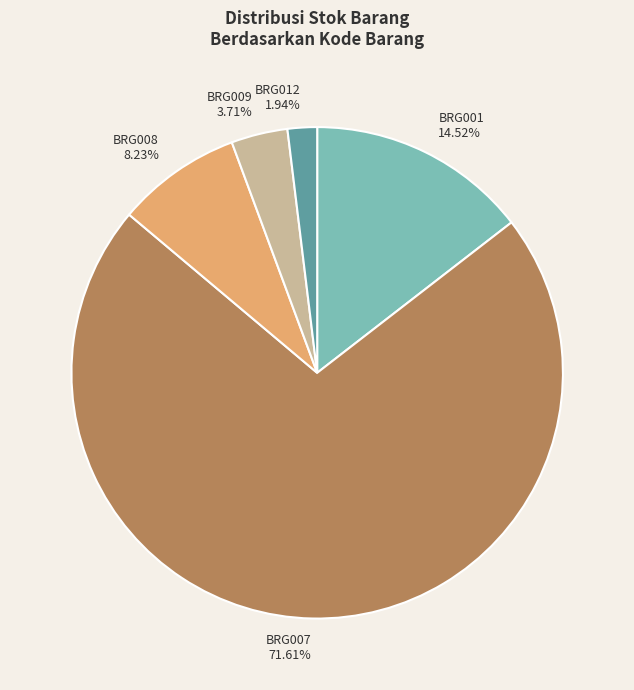

Does any single category account for the majority?

Yes